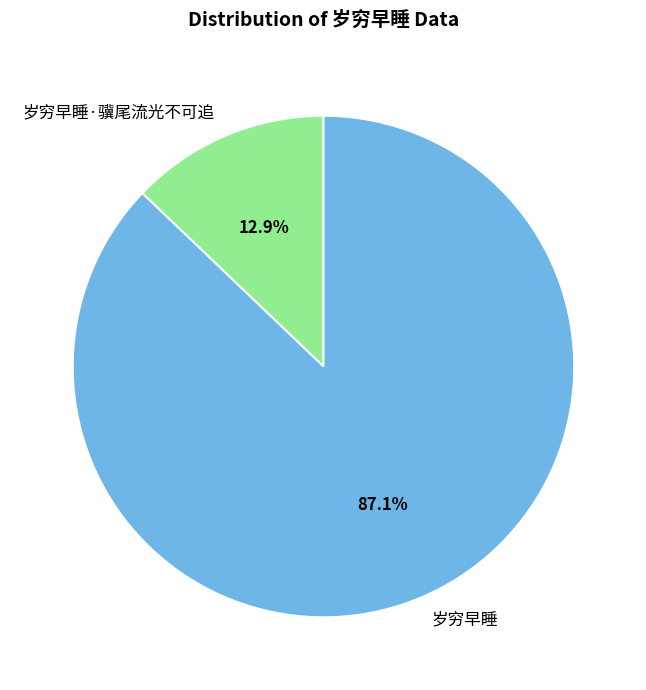

What percentage is the 岁穷早睡 slice, to the nearest percent?

87%